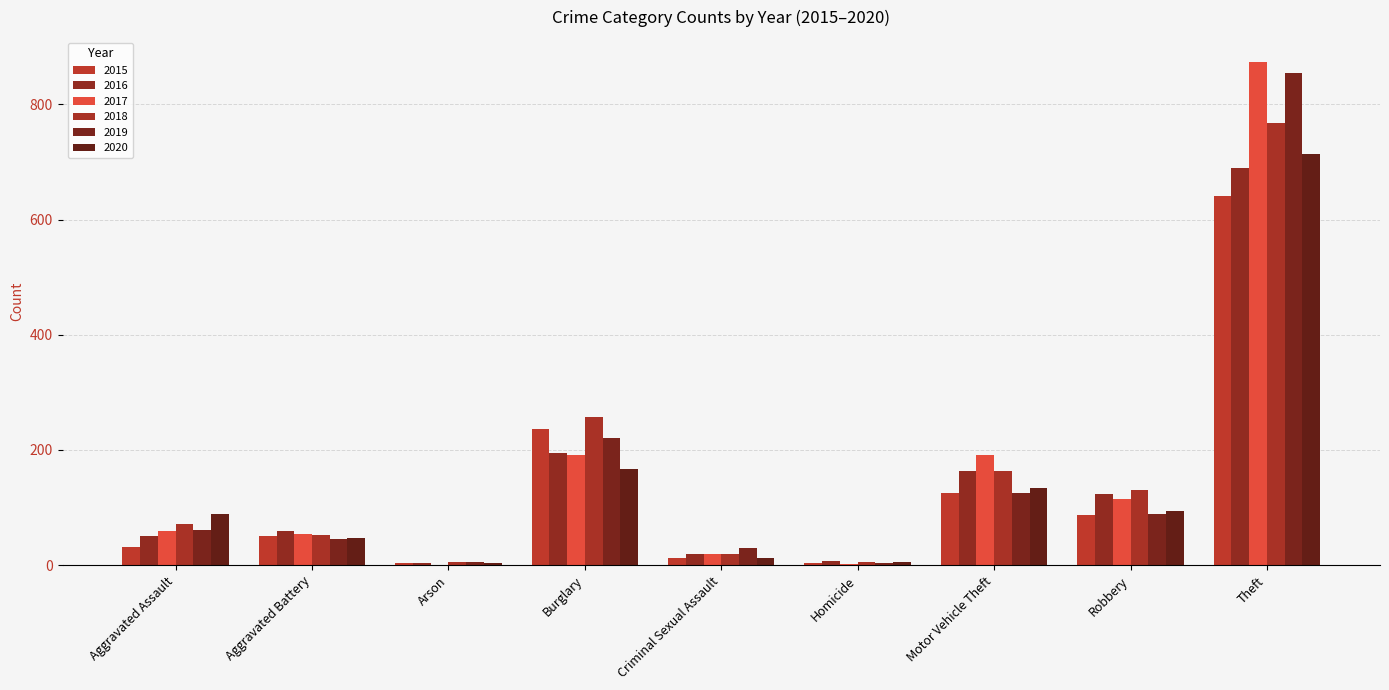

Which category has the highest value in the 2015 series?

Theft